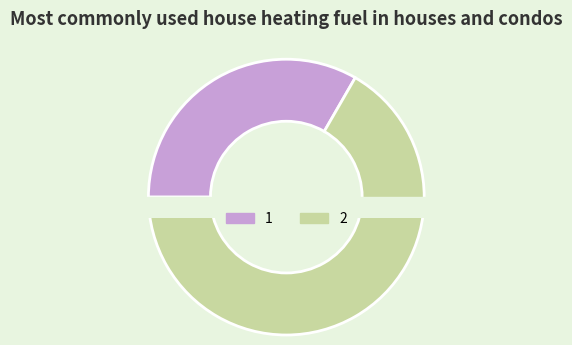

Approximately how many times larger is the value at 2 compared to 1?

2.0